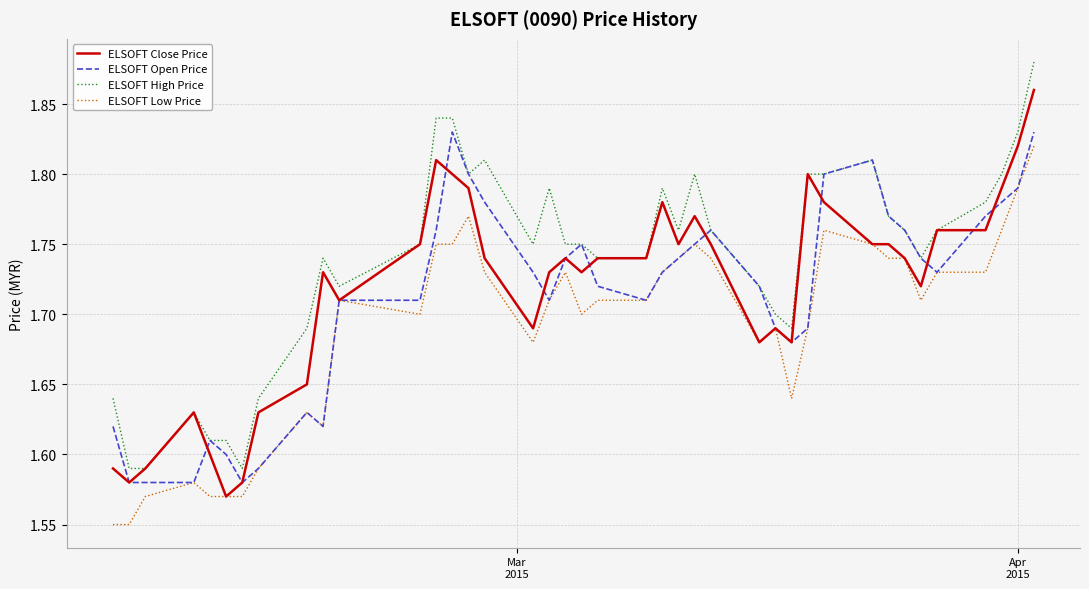

List the series in order of their peak value, lowest first.

ELSOFT Low Price, ELSOFT Open Price, ELSOFT Close Price, ELSOFT High Price